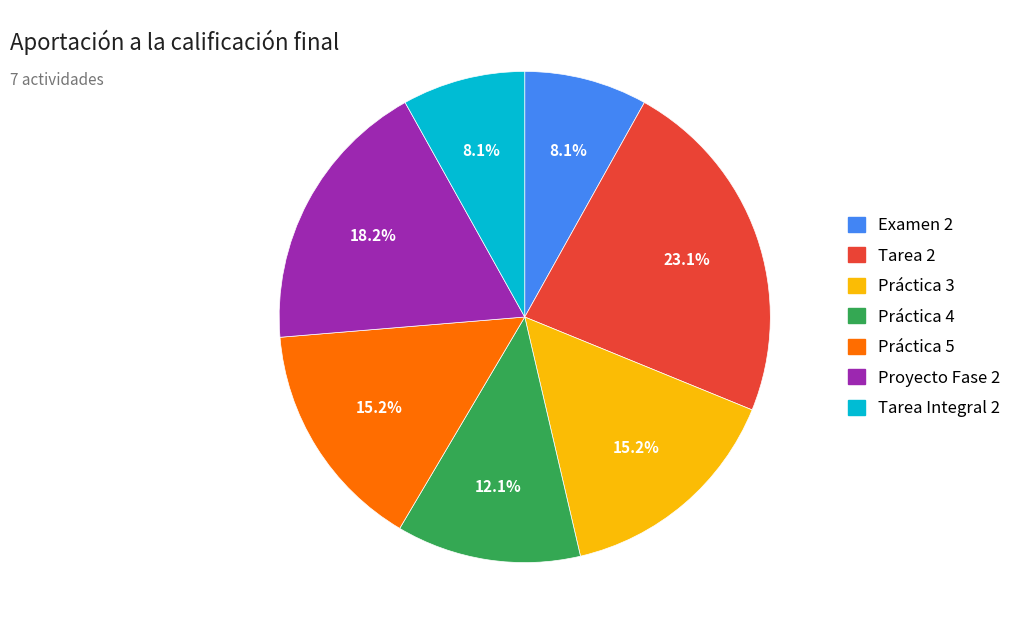

Which slice is the largest?

Tarea 2